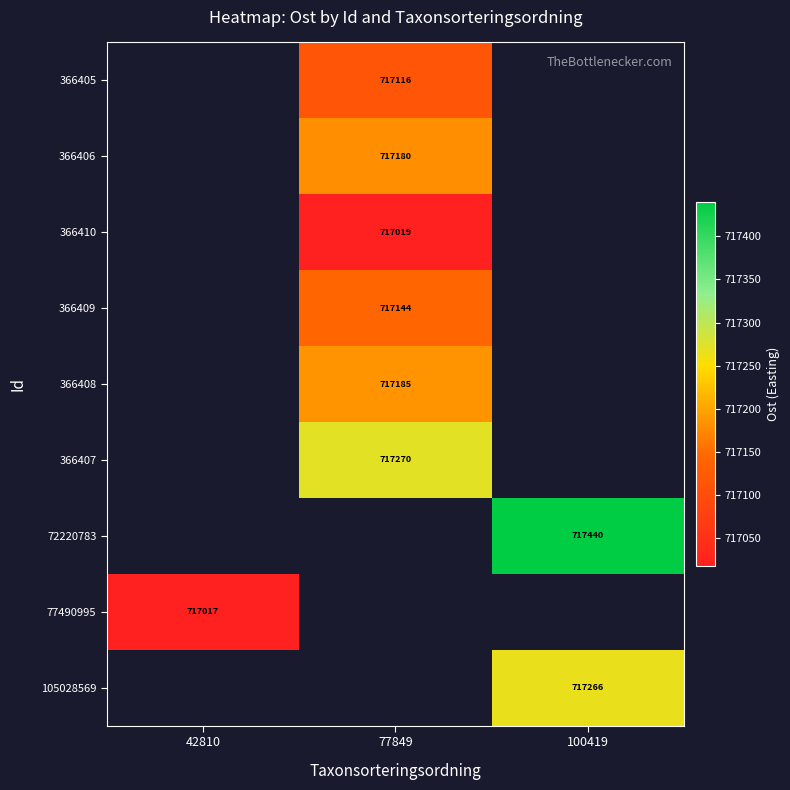

The 366410 series shows 717019.0 at 77849. True or false?

True